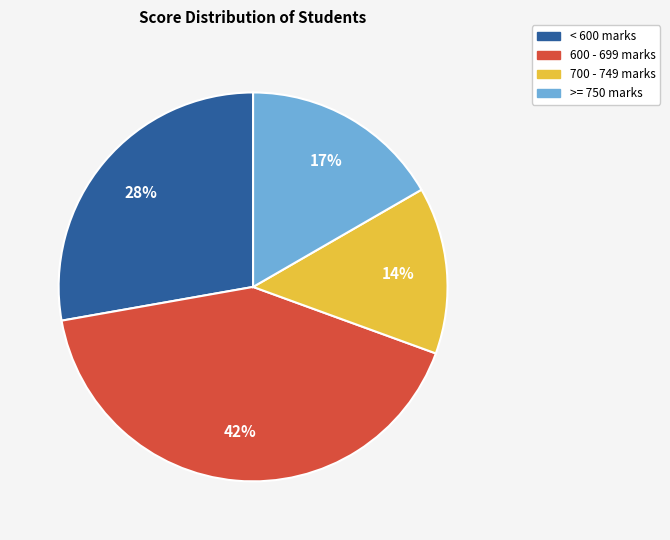

What percentage is the < 600 marks slice, to the nearest percent?

28%